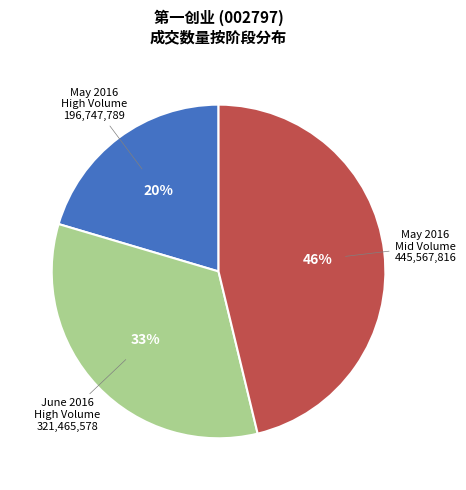

To the nearest percent, what is the average slice percentage?

33%